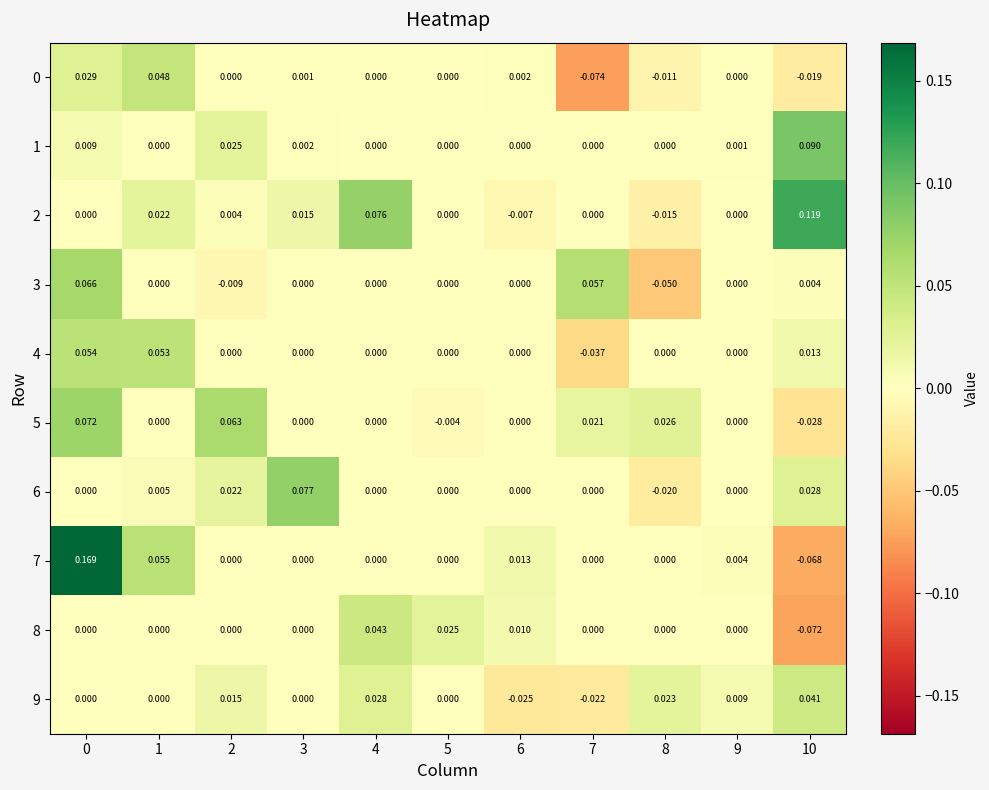

Is the value of 5 at 8 greater than the value of 0 at 0?

No